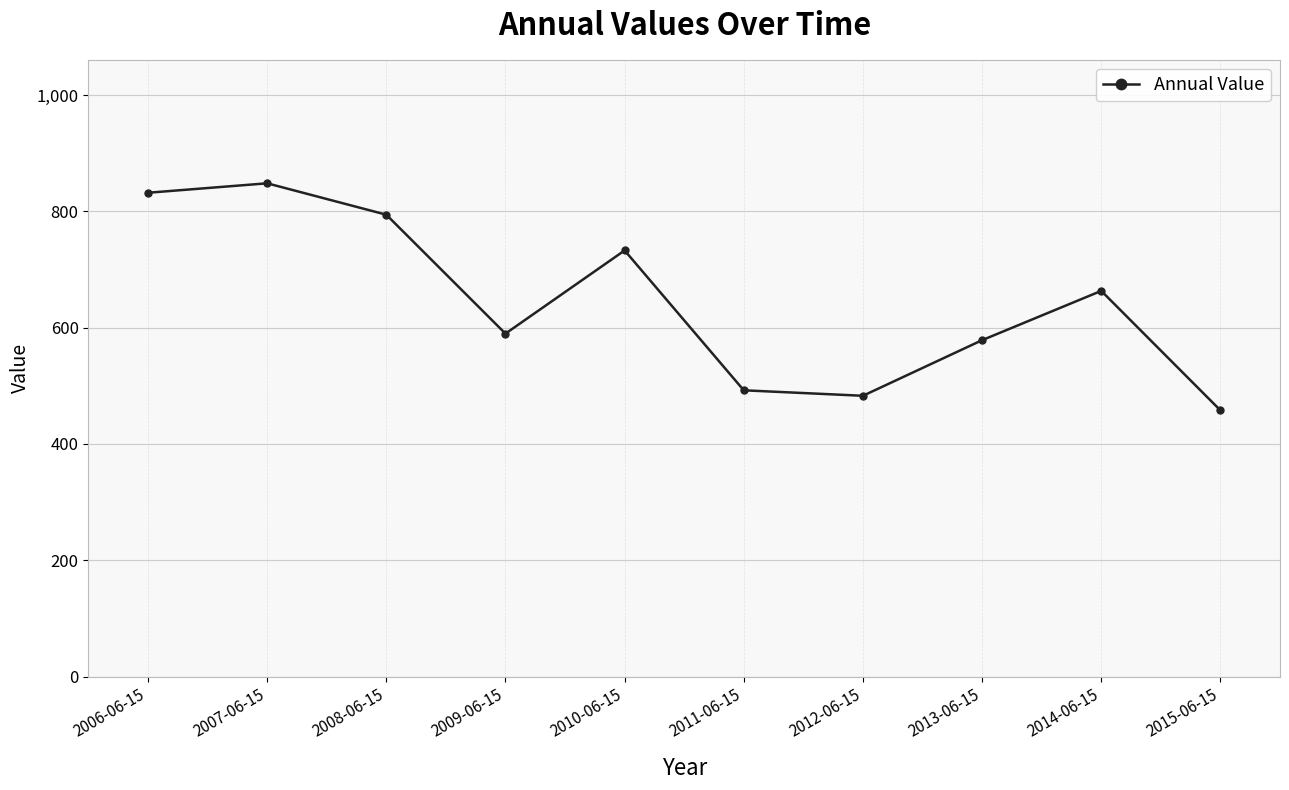

True or false: the data shows 1051.6 at 2010-06-15.

False